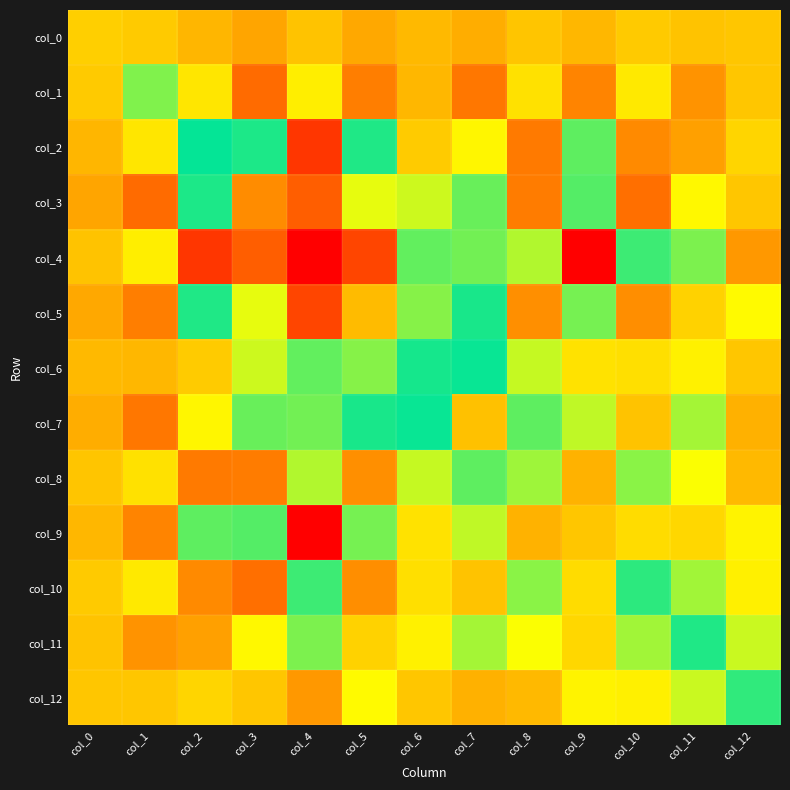

Which series has the widest spread of values?

col_4